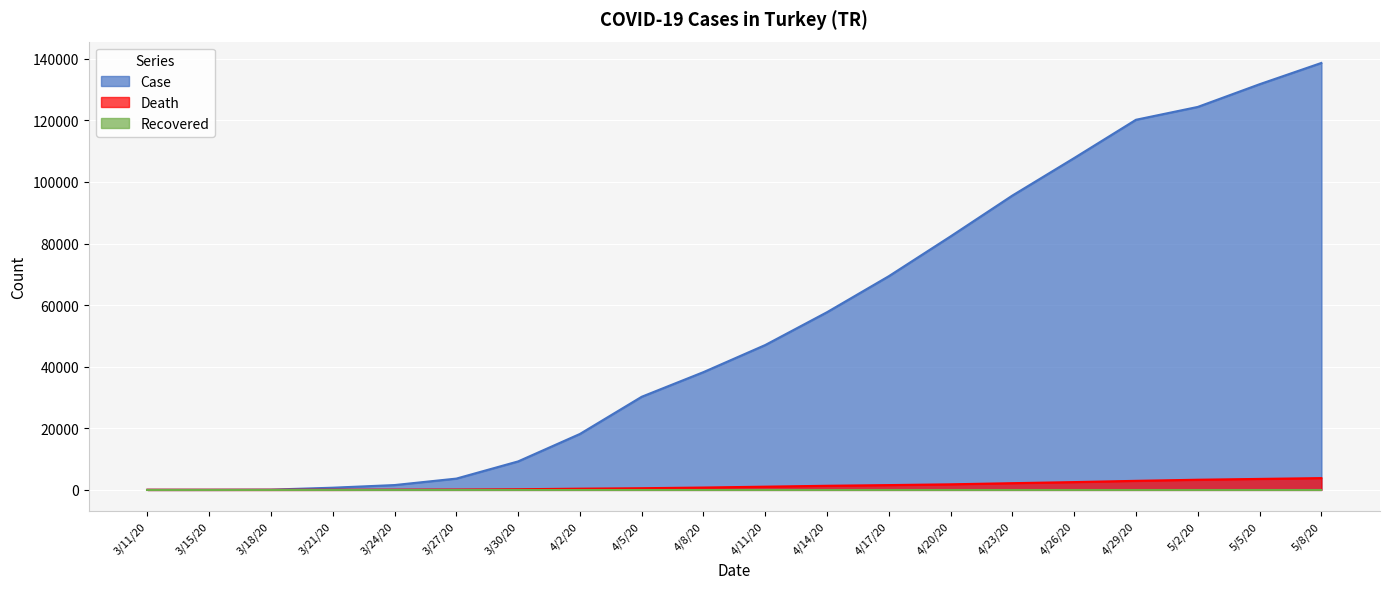

The Case series shows 107773 at 4/26/20. True or false?

True